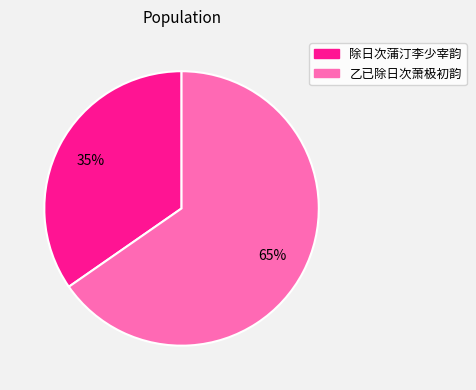

Which slice is the largest?

乙已除日次萧极初韵